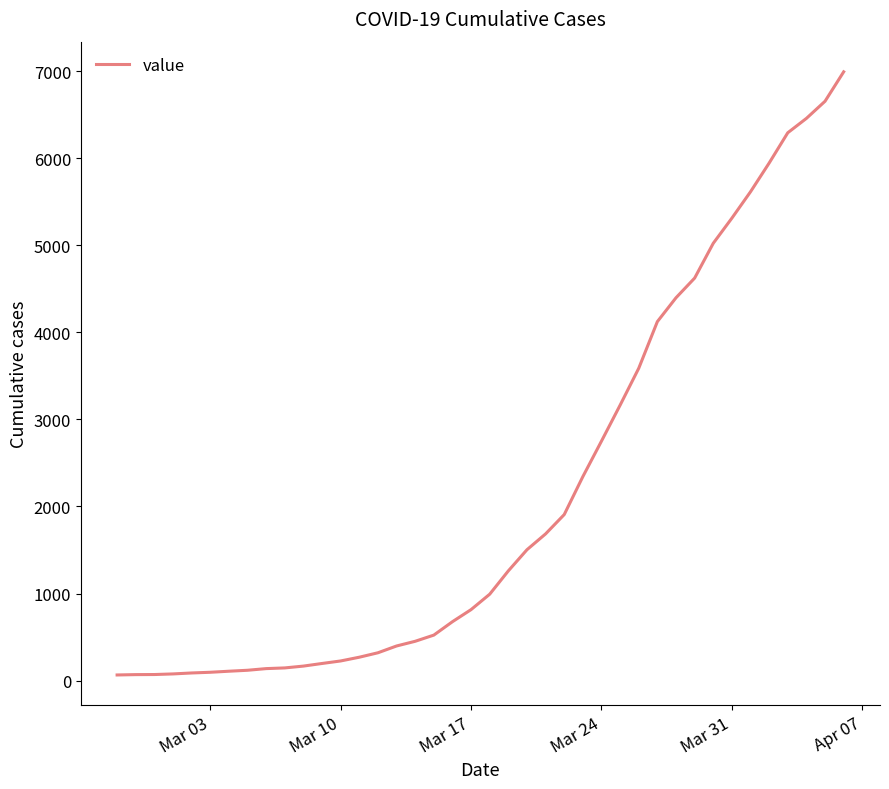

What is the difference between the maximum and minimum values?

6930